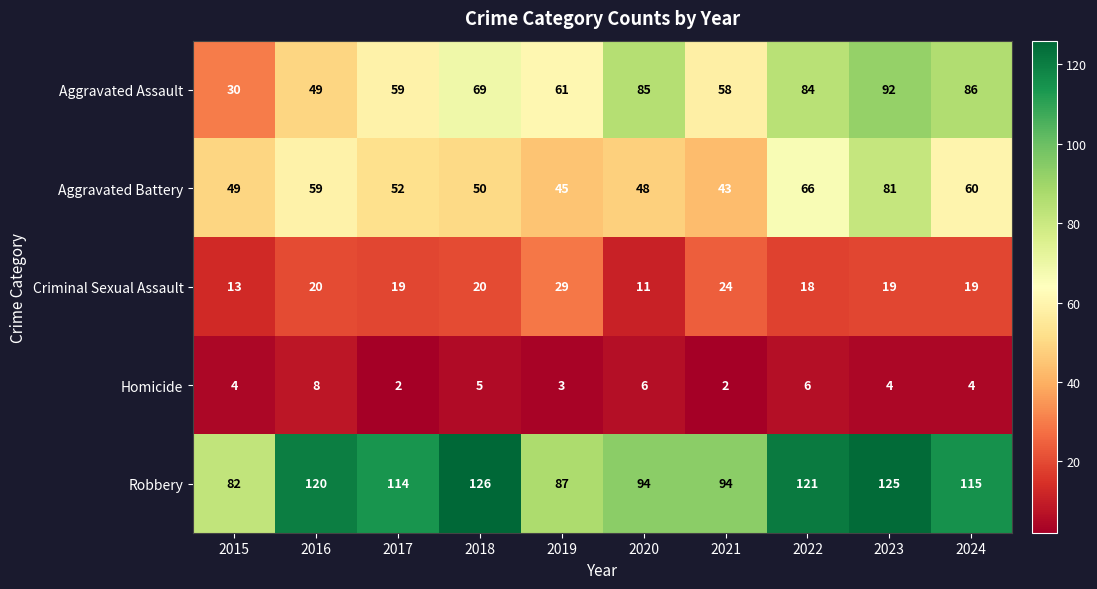

What is the sum of all Aggravated Battery values?

553